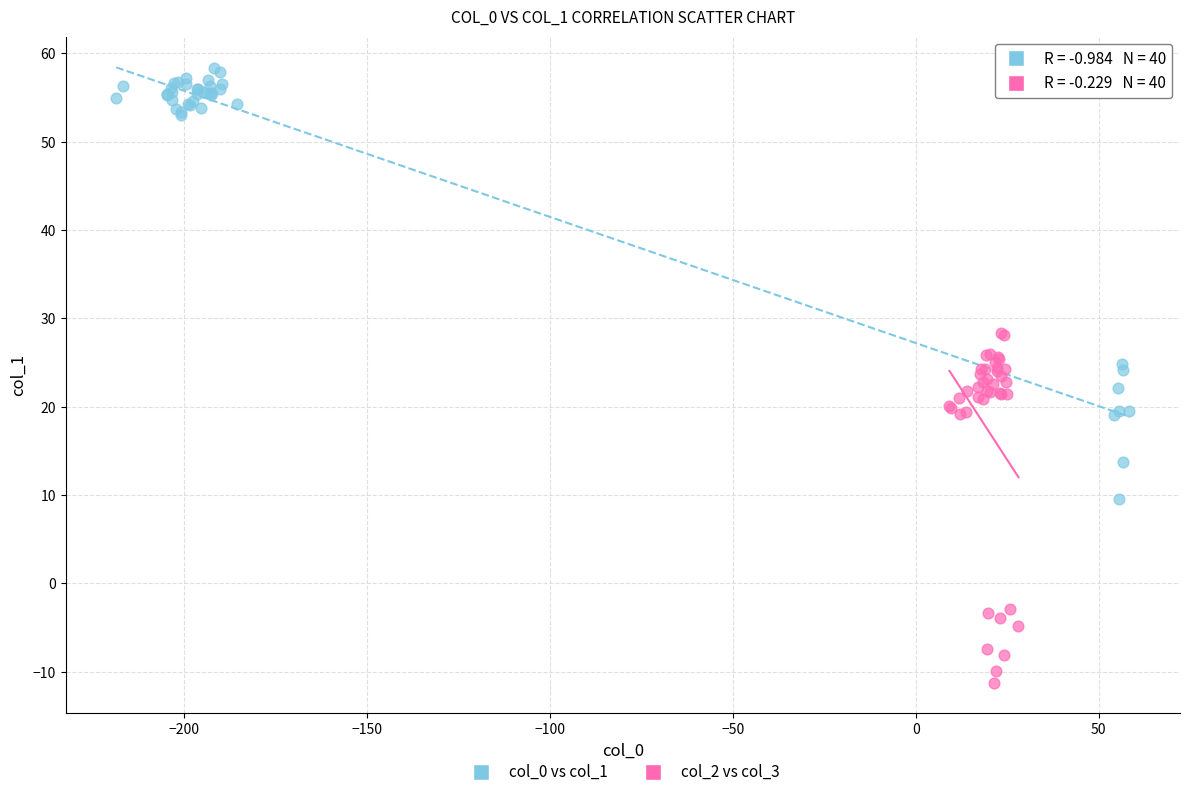

Which series reaches the maximum Y coordinate?

col_0 vs col_1